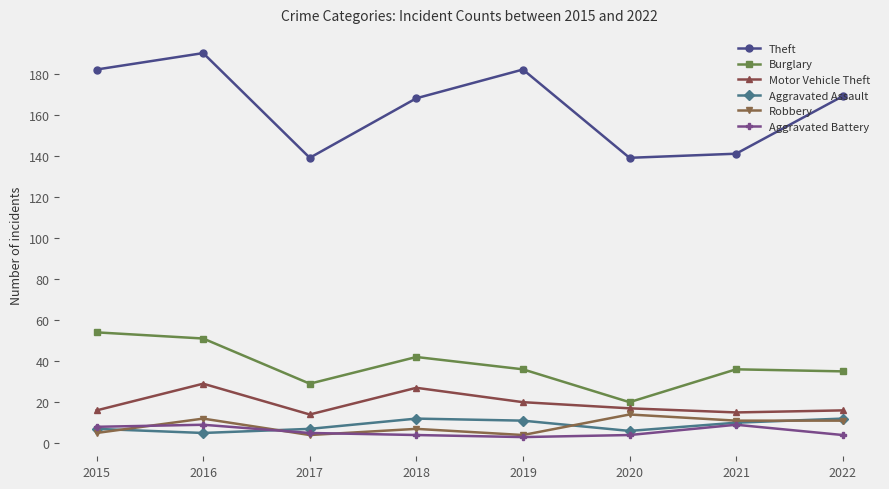

Is it true that Motor Vehicle Theft equals 14 at 2017?

True